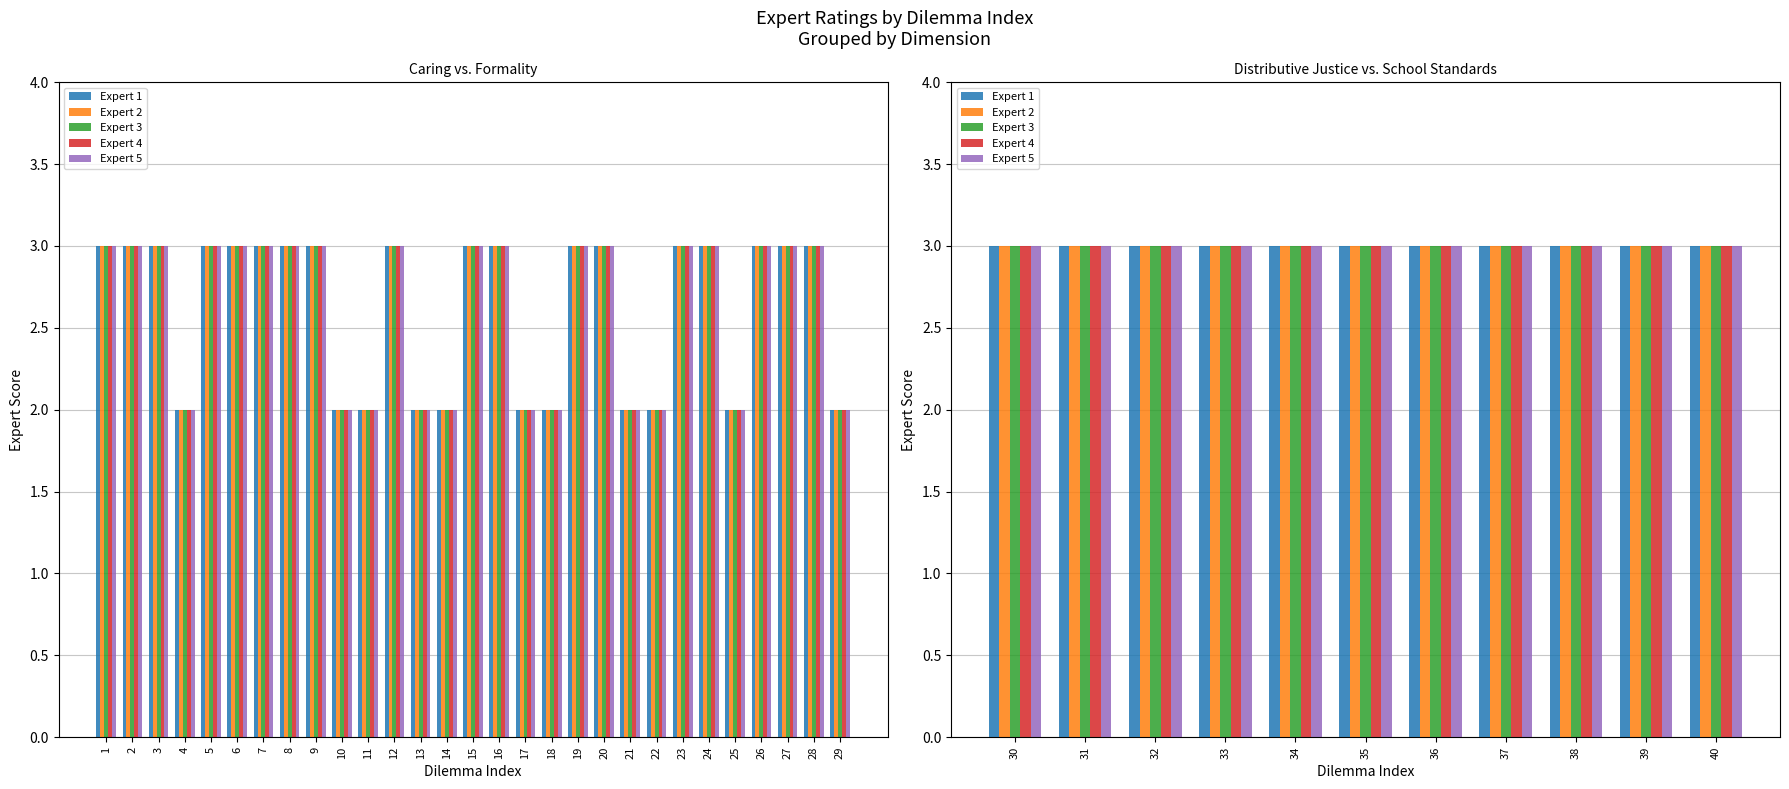

Read the Expert 3 value at 19.

3